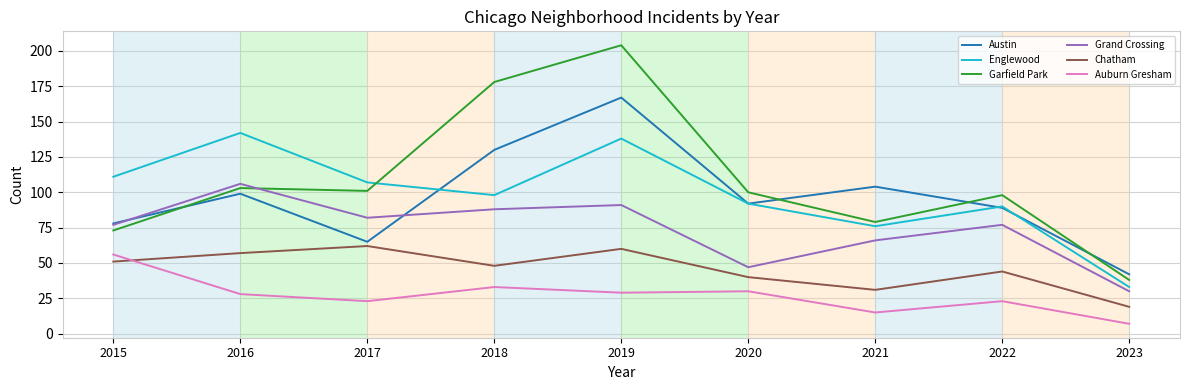

At which category is the sum across all series the highest?

2019